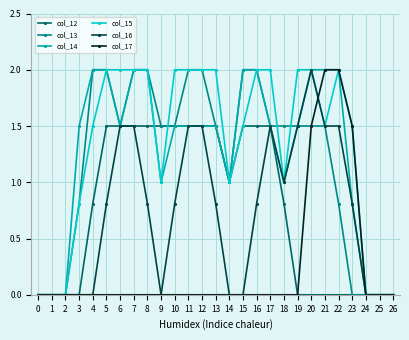

What is the total value across all series at 20?

9.0